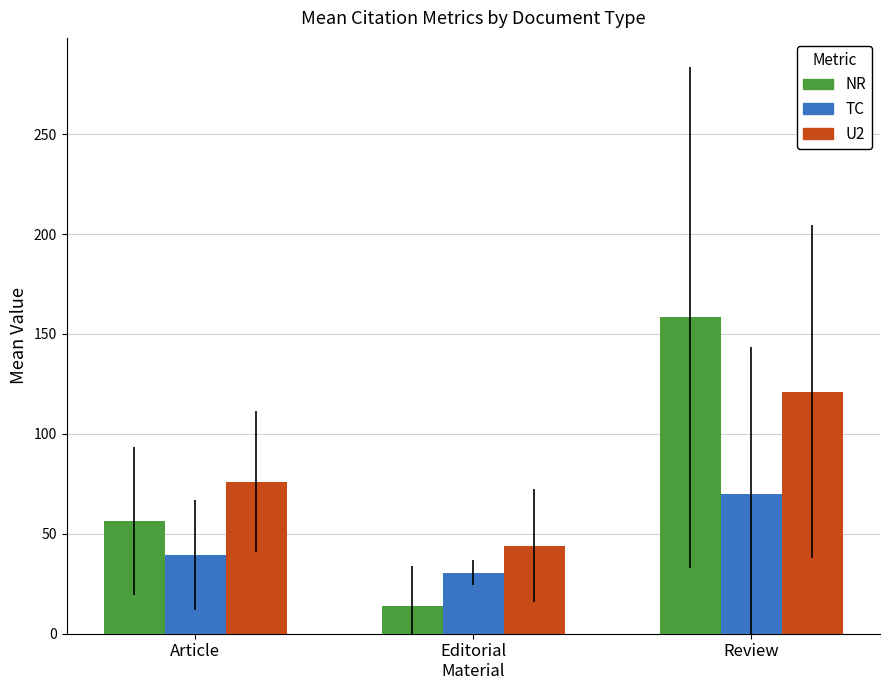

Reading left to right, transcribe all the data shown in this chart.

NR: Article=56.6	Editorial
Material=14.0	Review=158.4
TC: Article=39.5	Editorial
Material=30.5	Review=69.8
U2: Article=76.0	Editorial
Material=44.0	Review=121.2